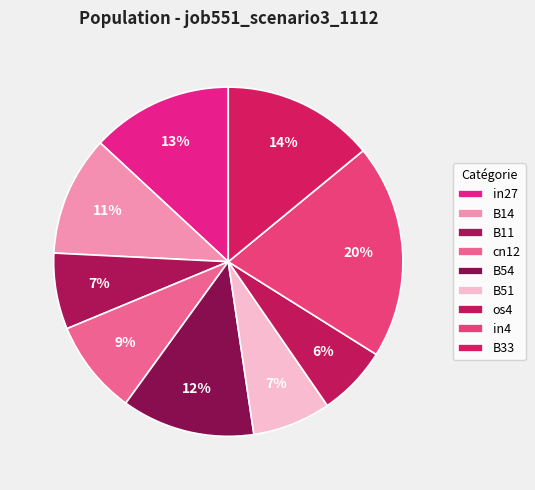

How much of the chart is everything except B11?

92.9%